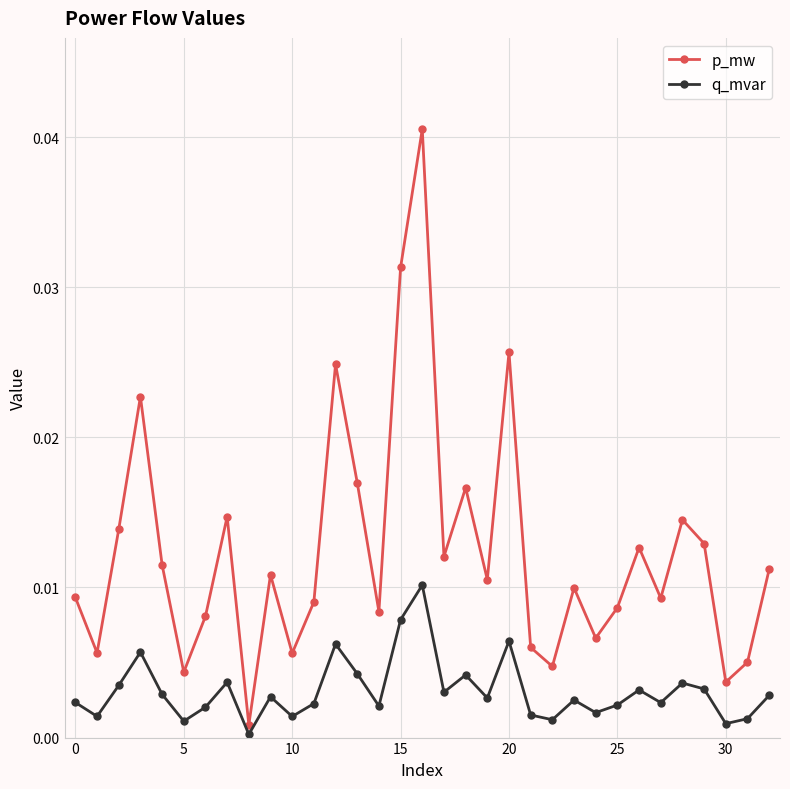

Which series has the largest total across all categories?

p_mw